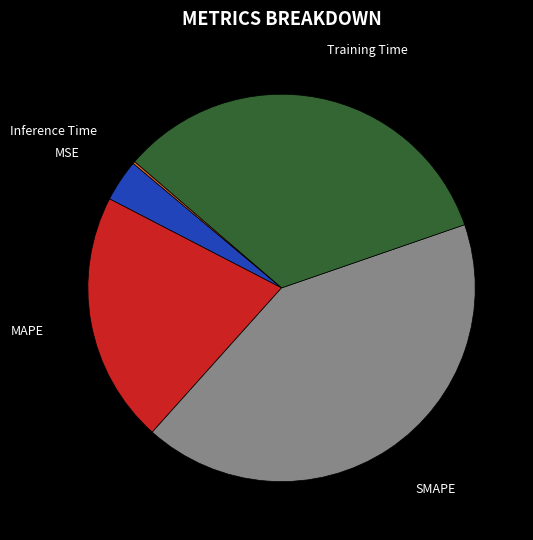

Is there any slice that represents more than half of the pie?

No